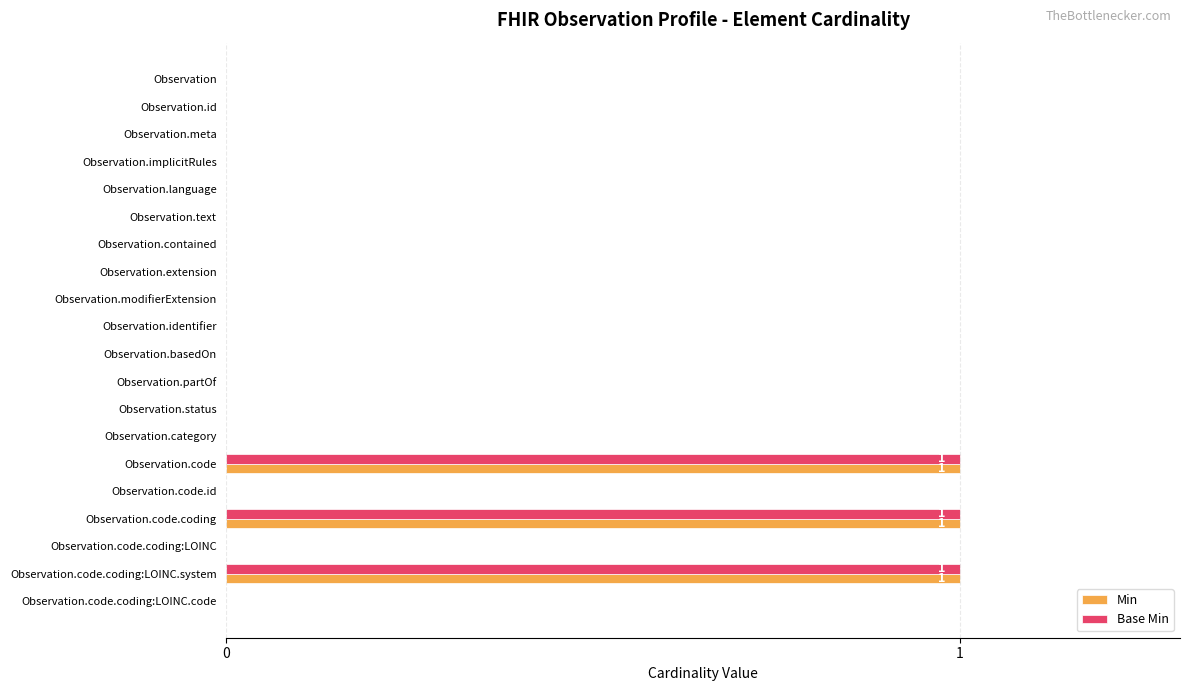

True or false: Base Min has a value of 0 at Observation.modifierExtension.

True